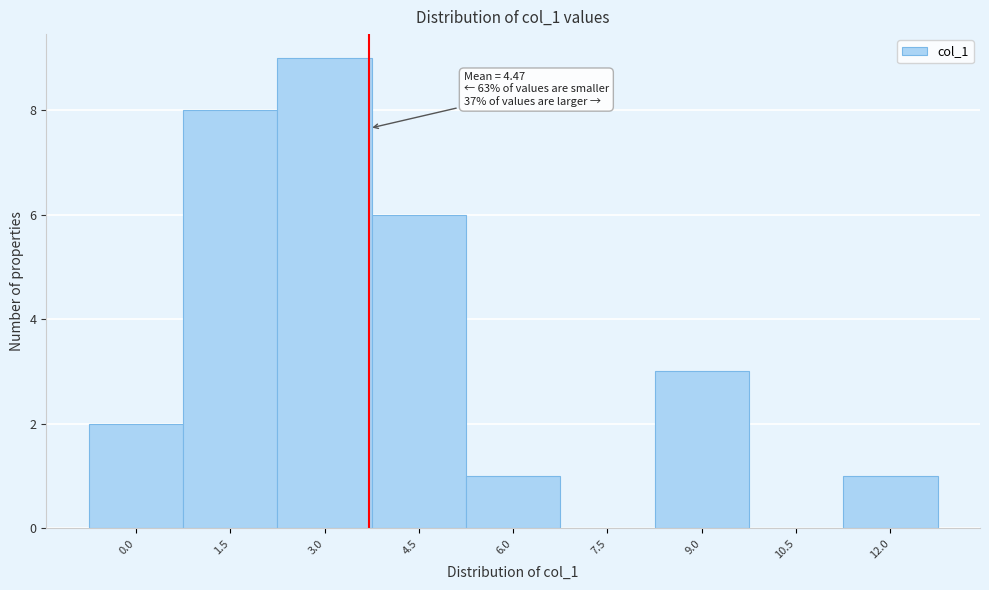

Reading left to right, extract all data points from this chart.

0.0=2	1.5=8	3.0=9	4.5=6	6.0=1	7.5=0	9.0=3	10.5=0	12.0=1